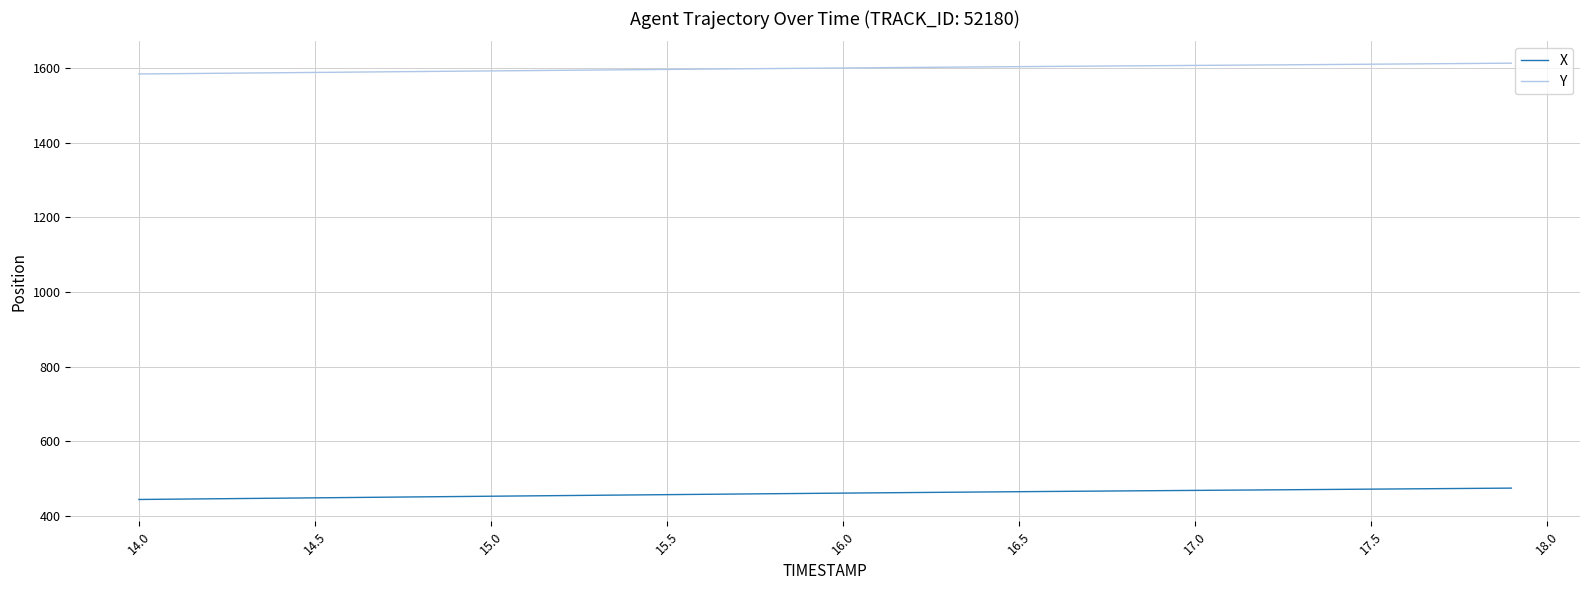

True or false: Y and X intersect in this chart.

False